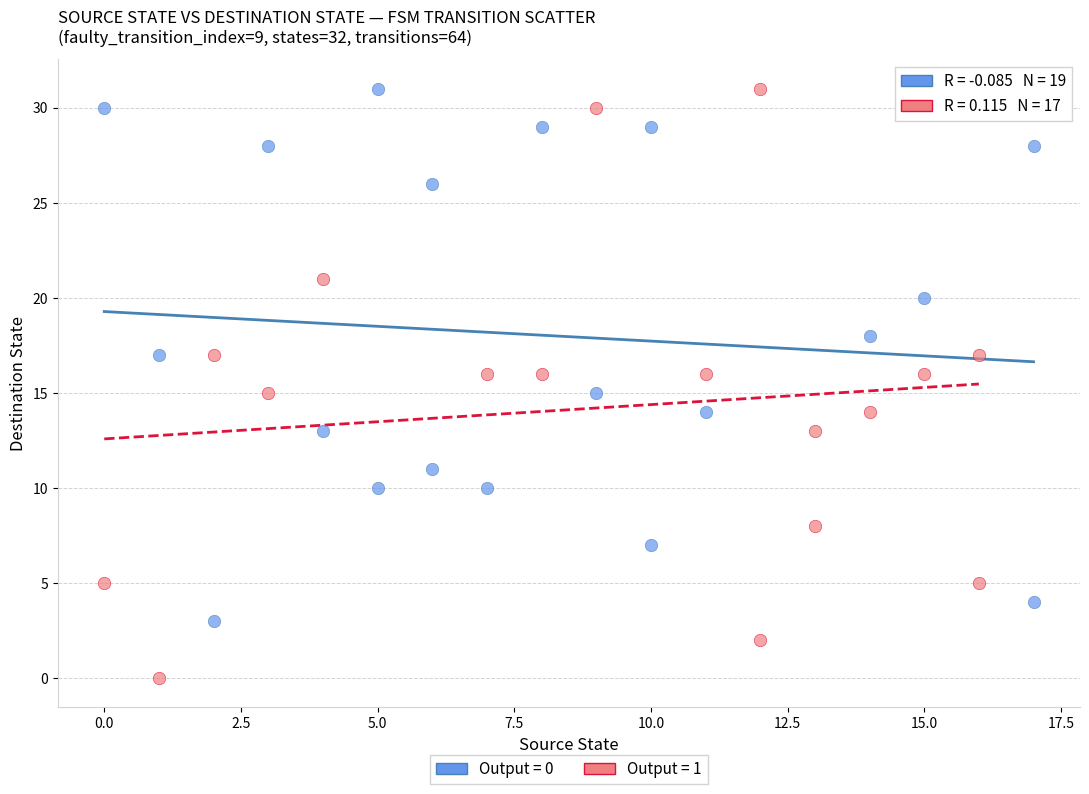

Which series reaches the minimum Y coordinate?

Output = 1